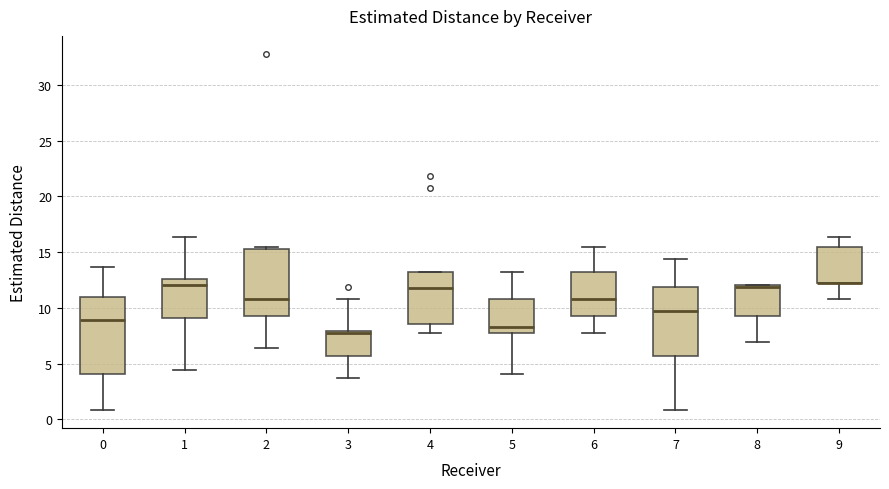

Reading left to right, read every box against the y-axis: the position of its median line, the range the box covers, and the ends of its whiskers. The values are not printed on the chart, so give them approximately, as read against the axis.

0: median 9.0, box 4.0 to 11.0, whiskers 1.0 to 13.5
1: median 12.0, box 9.0 to 12.5, whiskers 4.5 to 16.5
2: median 11.0, box 9.5 to 15.5, whiskers 6.5 to 15.5
3: median 7.5, box 5.5 to 8.0, whiskers 3.5 to 11.0
4: median 11.5, box 8.5 to 13.0, whiskers 8.0 to 13.0
5: median 8.5, box 7.5 to 11.0, whiskers 4.0 to 13.0
6: median 11.0, box 9.5 to 13.0, whiskers 7.5 to 15.5
7: median 9.5, box 5.5 to 12.0, whiskers 1.0 to 14.5
8: median 12.0 (just below the box's upper edge), box 9.5 to 12.0, whiskers 7.0 to 12.0
9: median 12.0 (drawn on the box's lower edge), box 12.0 to 15.5, whiskers 11.0 to 16.5